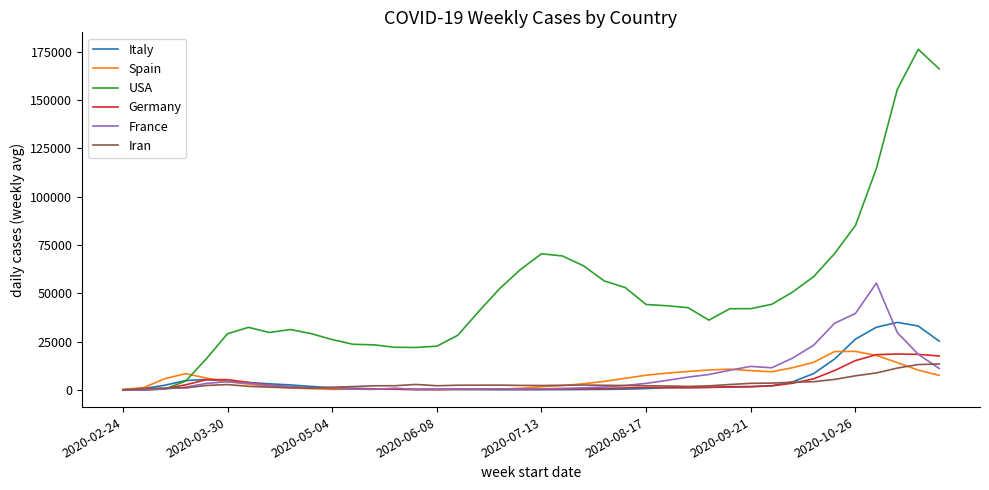

What is the sum of all Italy values?

227506.6